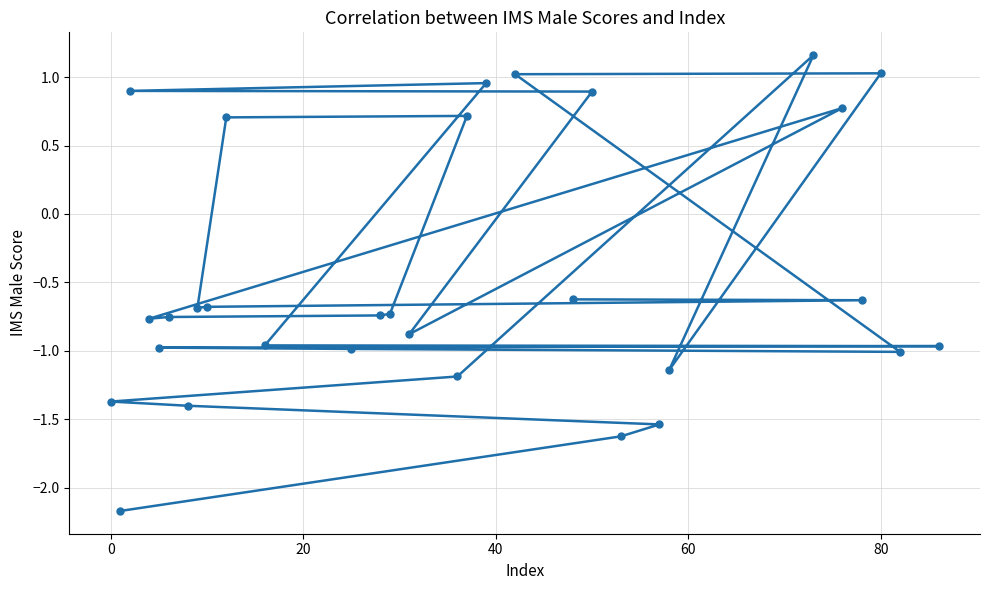

What is the smallest value displayed?

-2.2